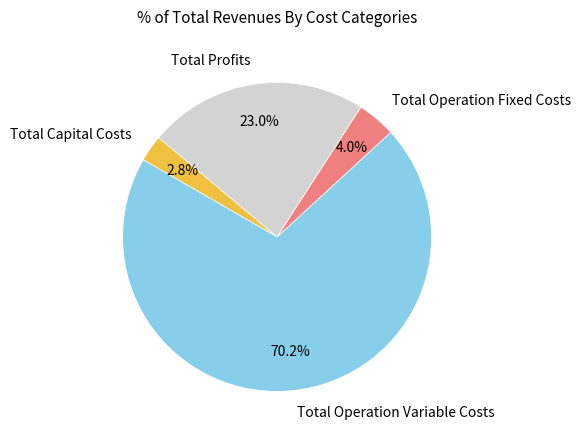

The Total Profits slice represents 23% of the pie. True or false?

True